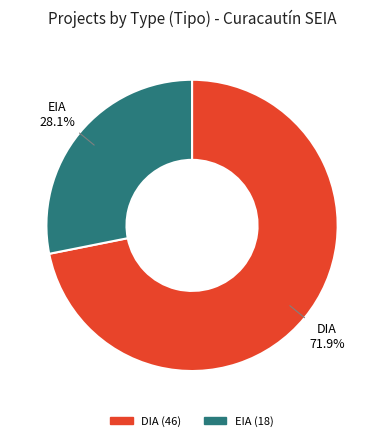

Which has a higher value, DIA or EIA?

DIA